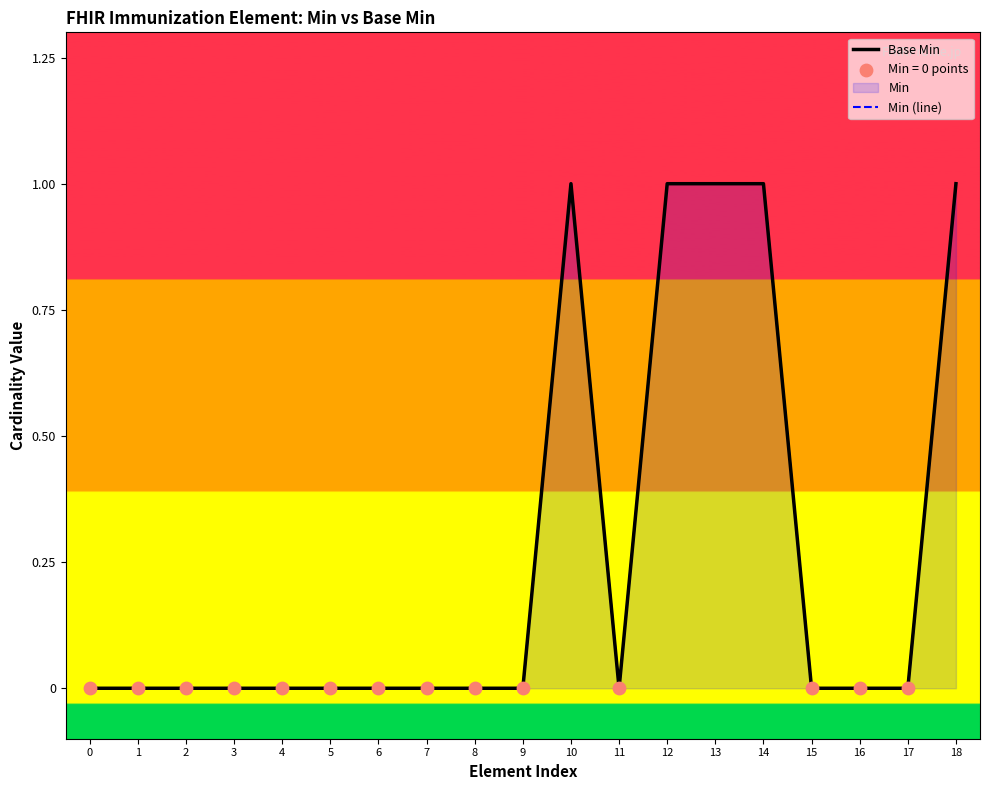

Which series reaches the maximum Y coordinate?

Base Min